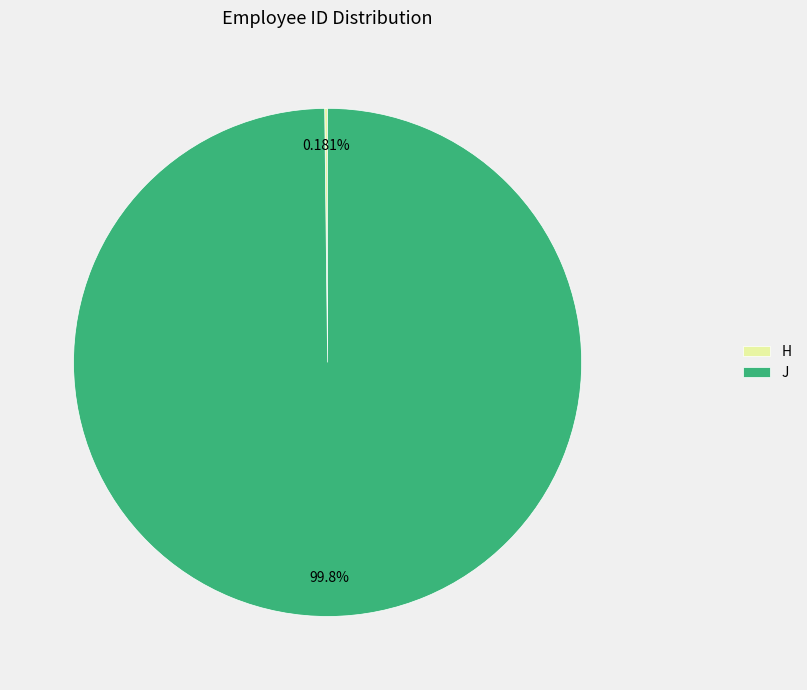

To the nearest percent, what is the difference between the largest and smallest slice percentages?

100%